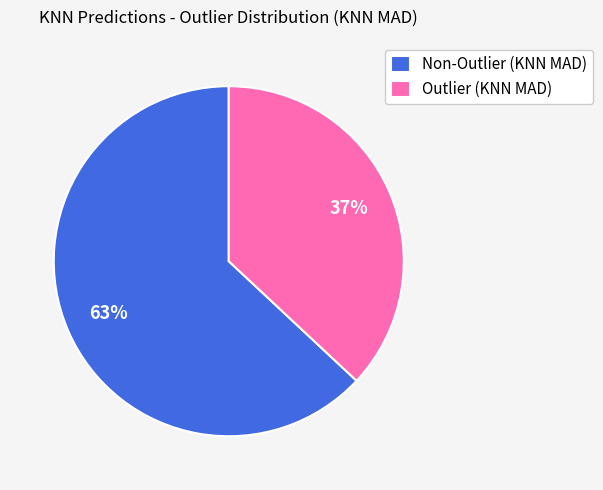

Combined, do Non-Outlier (KNN MAD) and Outlier (KNN MAD) account for over 50%?

Yes